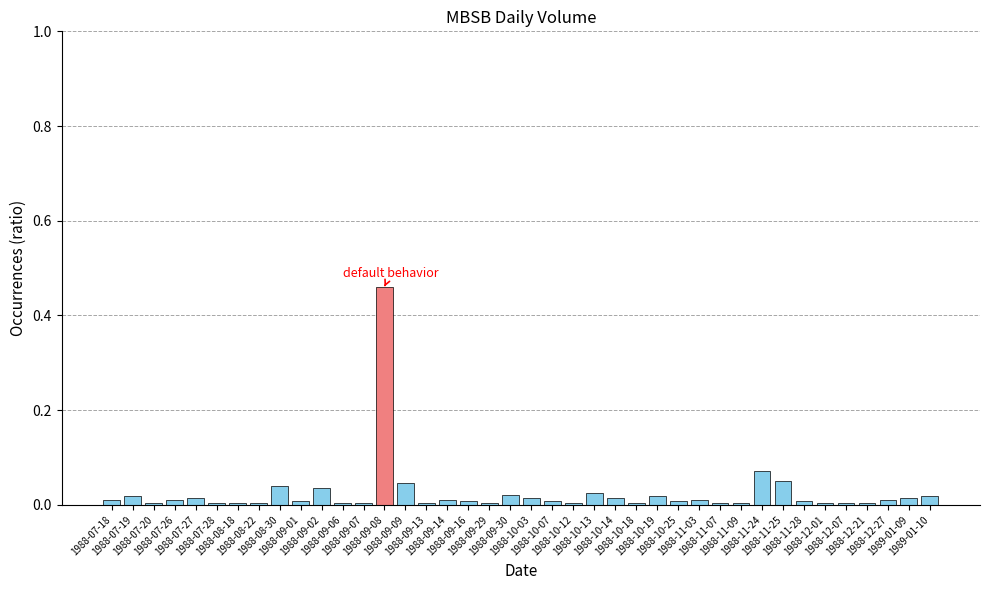

What is the sum of all values?

1.0